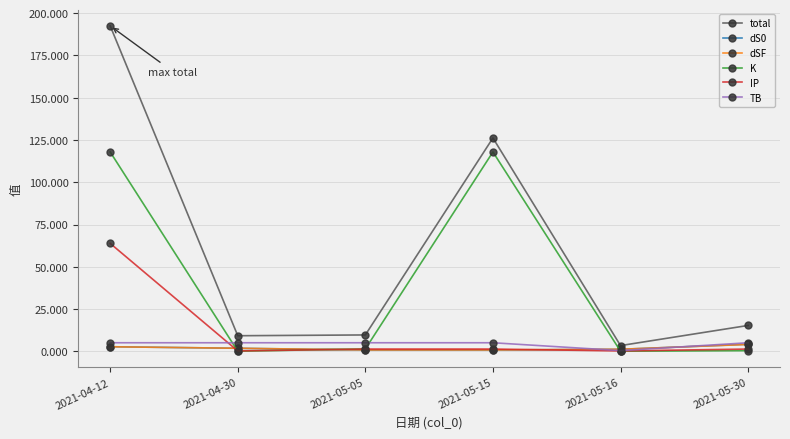

What is the label of the 3rd point from the right?

2021-05-15